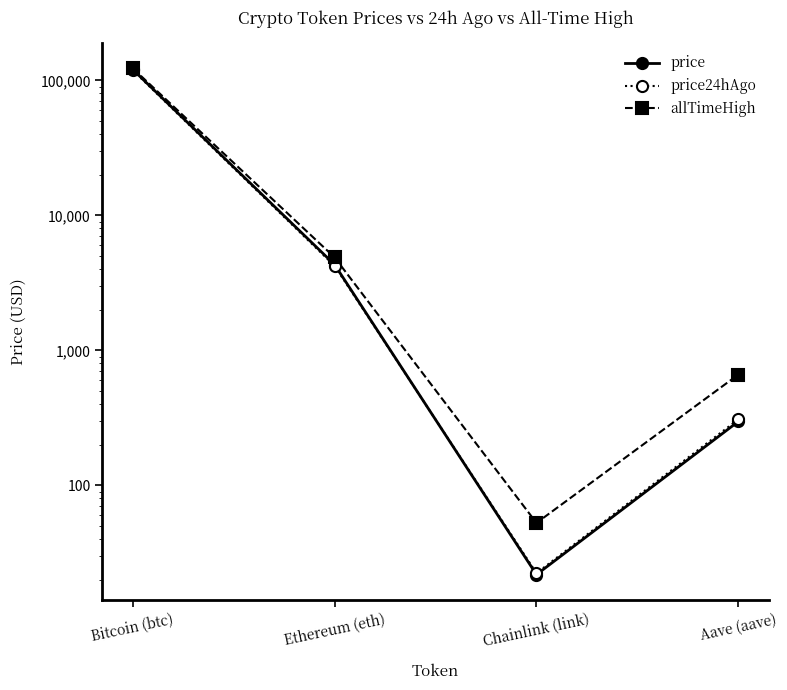

Which label corresponds to the largest value in the chart?

Bitcoin (btc)